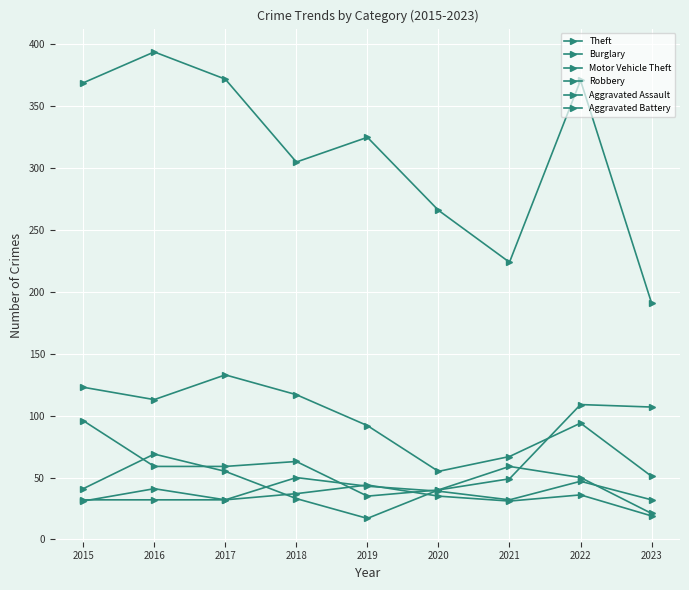

At which label is Burglary closest to 92?

2019